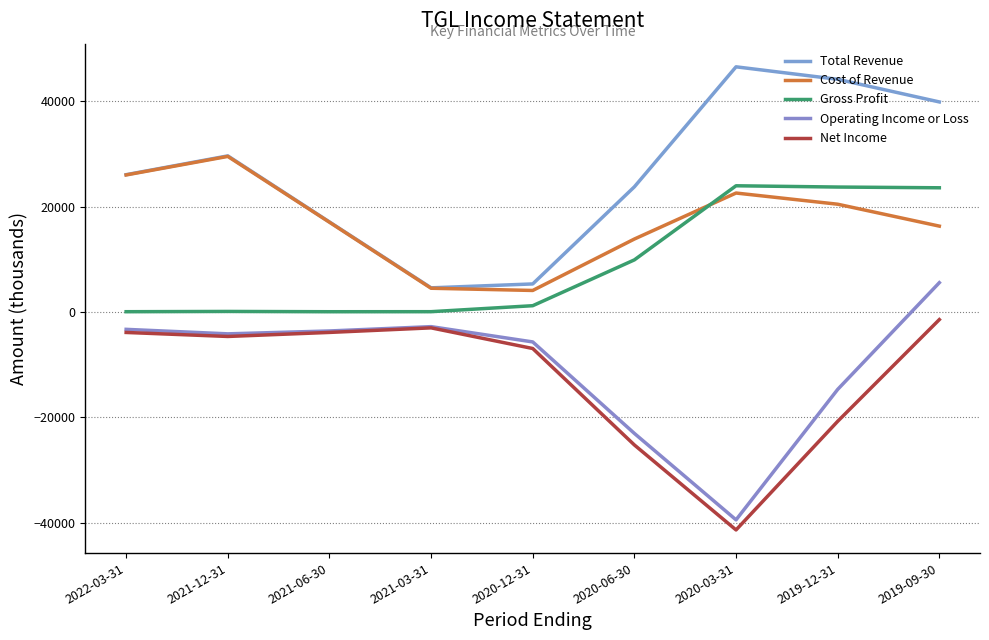

The Net Income series shows -1828.8 at 2021-03-31. True or false?

False